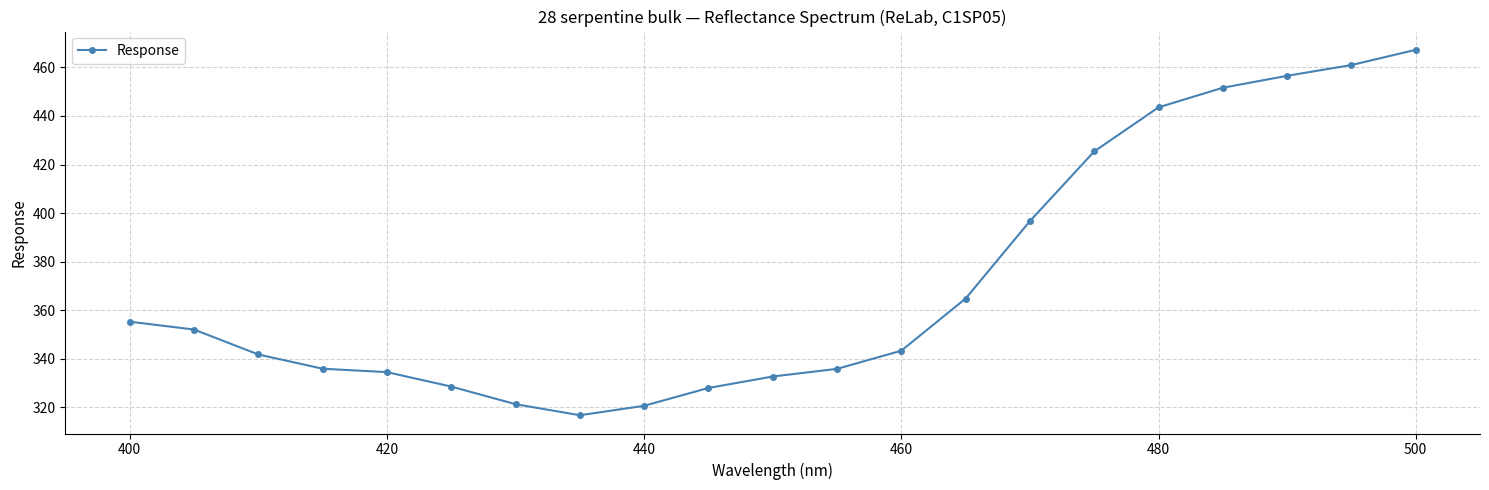

How many data points are above 343?

11